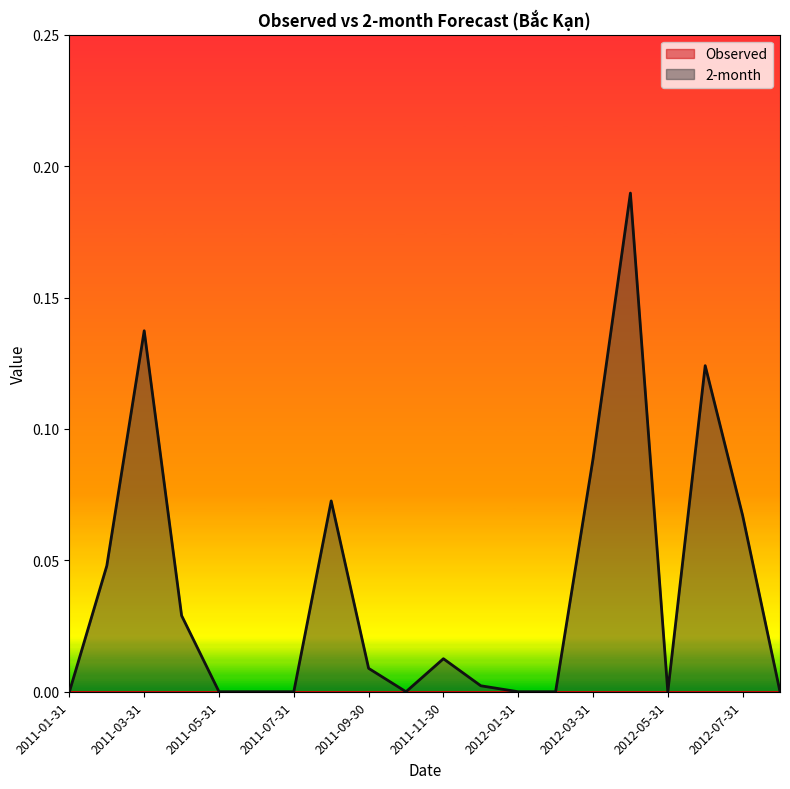

What is the difference between the values at 2011-03-31 and 2011-04-30?

0.1